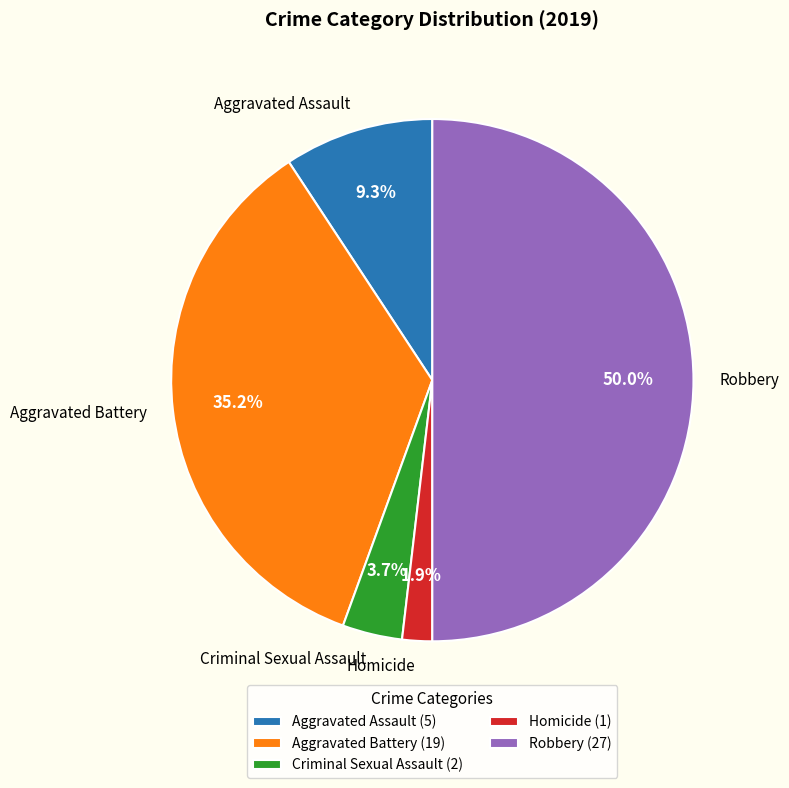

What percentage is the Aggravated Assault slice, to the nearest percent?

9%